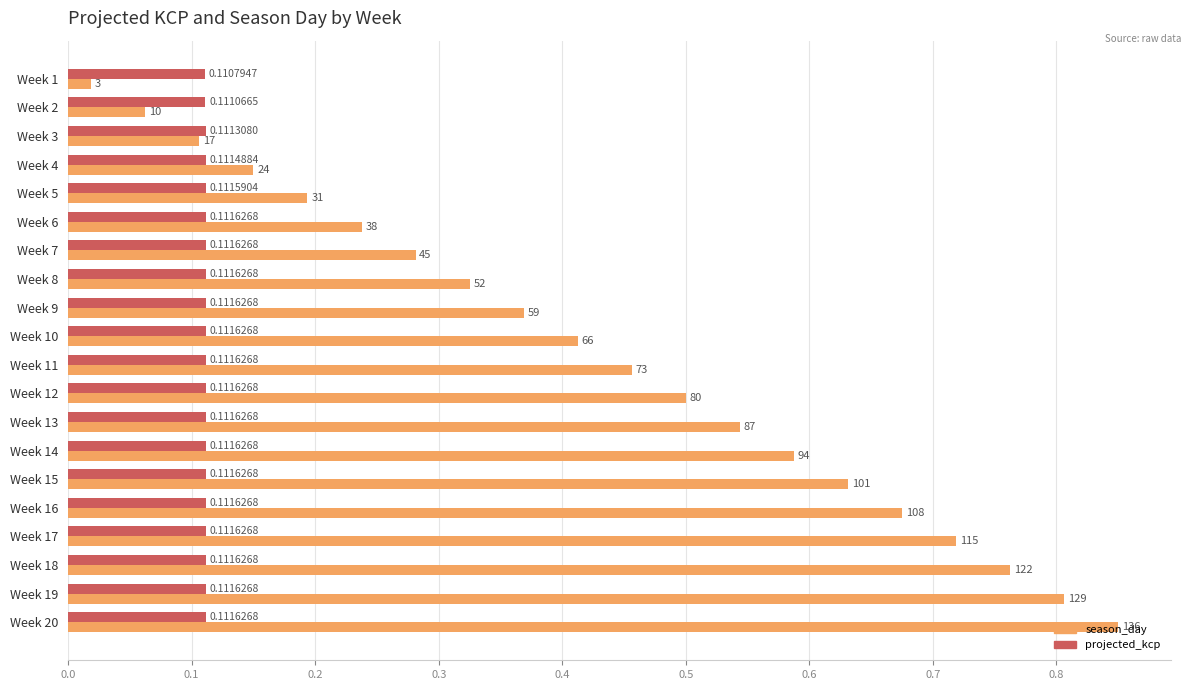

Which series has the largest range (max minus min)?

season_day